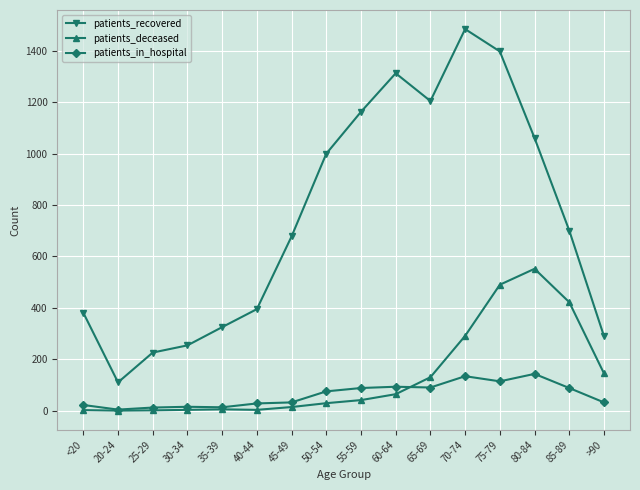

What is the maximum value for patients_recovered?

1485